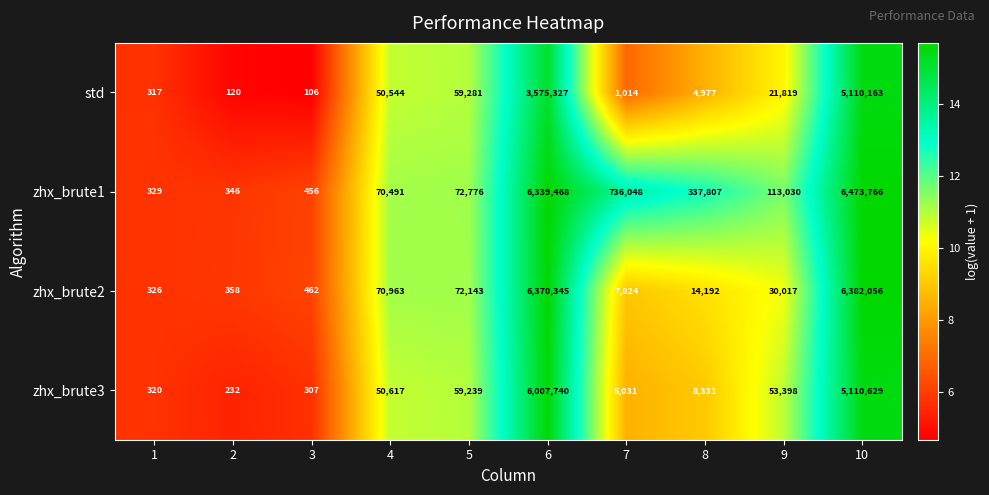

Is the value of zhx_brute2 at 1 greater than the value of zhx_brute1 at 4?

No